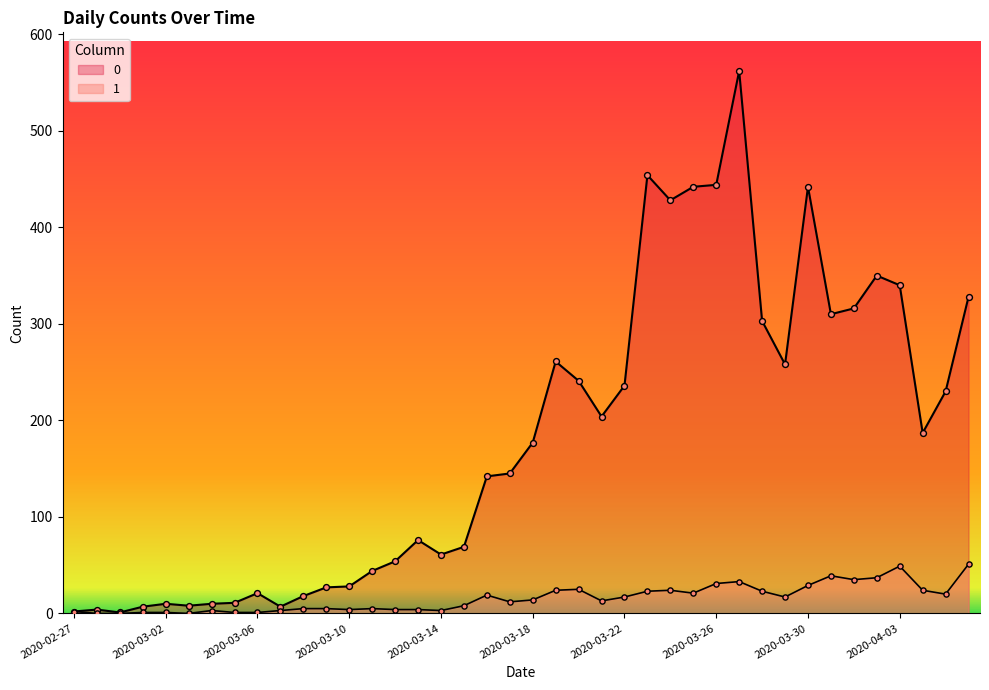

What is the total value across all series at 2020-03-07?

10